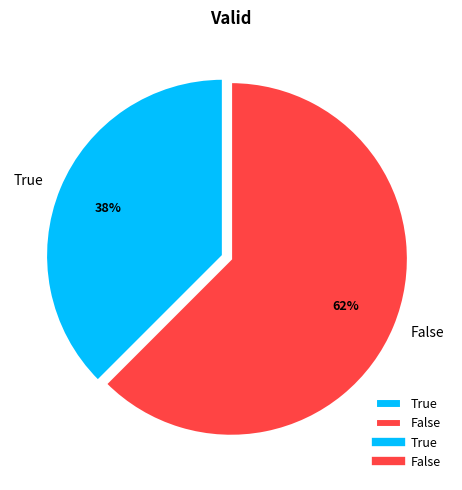

Combined, do True and False account for over 50%?

Yes